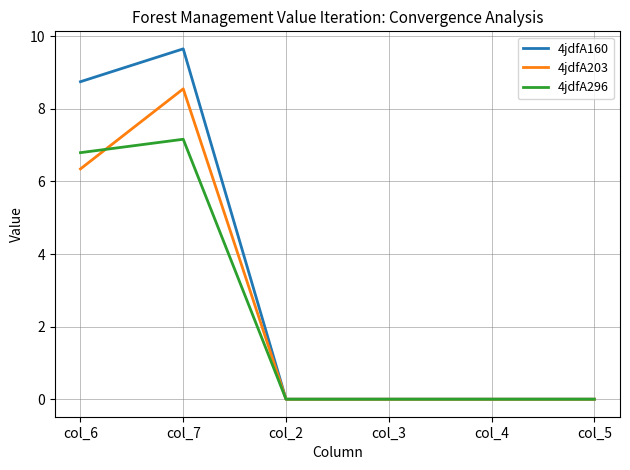

True or false: 4jdfA296 has a value of 6.8 at col_6.

True